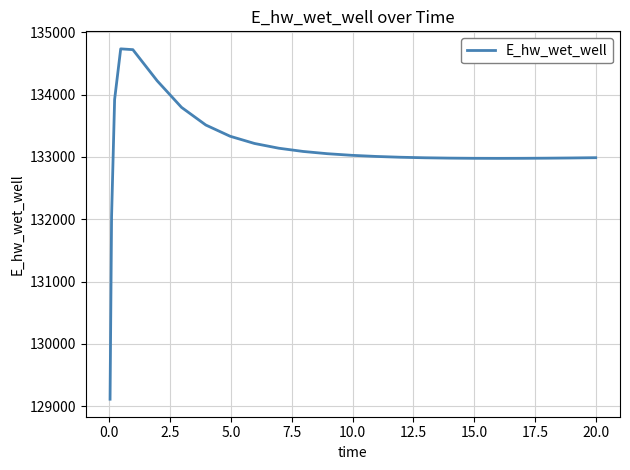

What is the difference between the maximum and minimum values?

5625.7